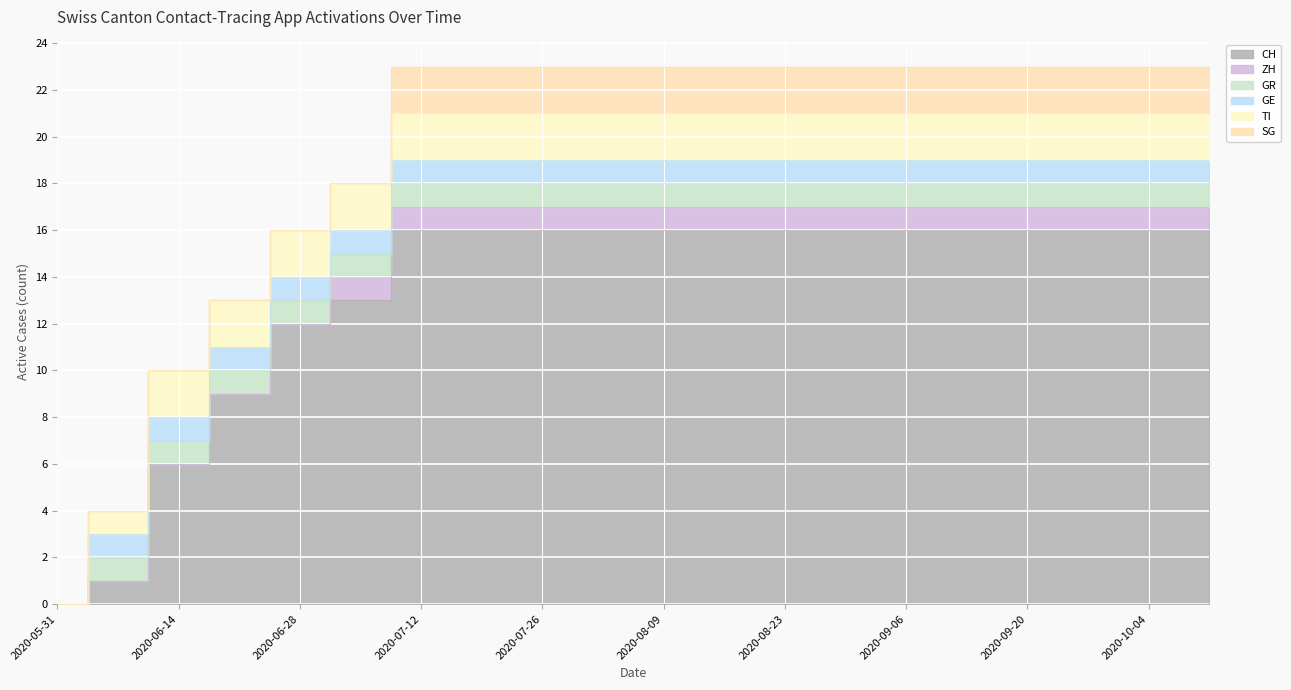

What is the sum of the GE values at 2020-08-16 and 2020-06-14?

2